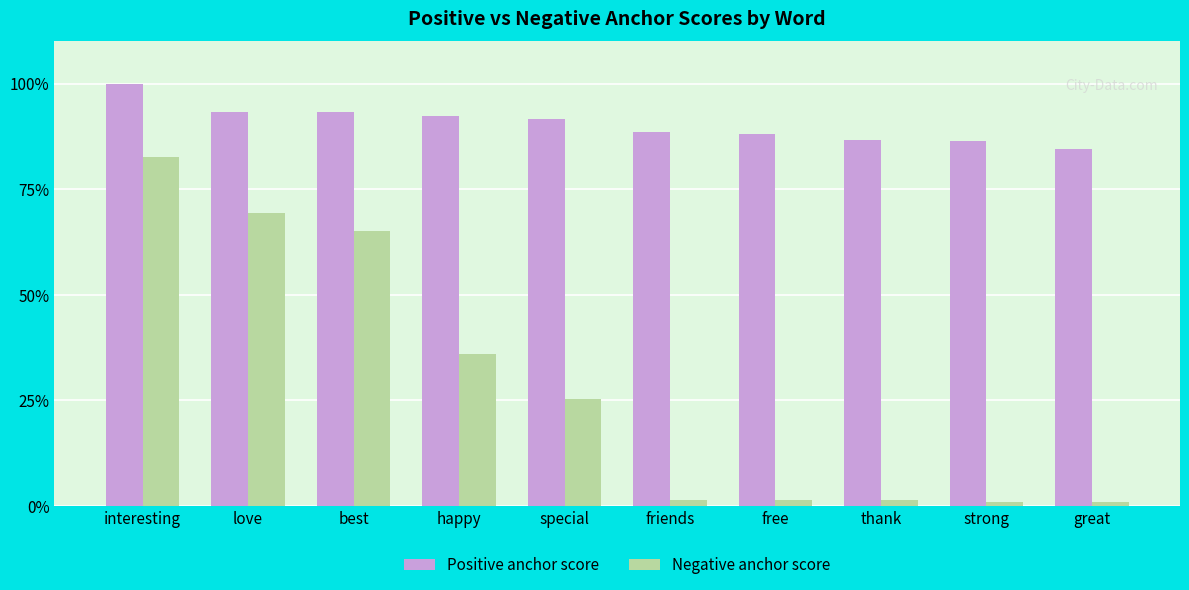

At which category does the chart reach its minimum across all series?

great